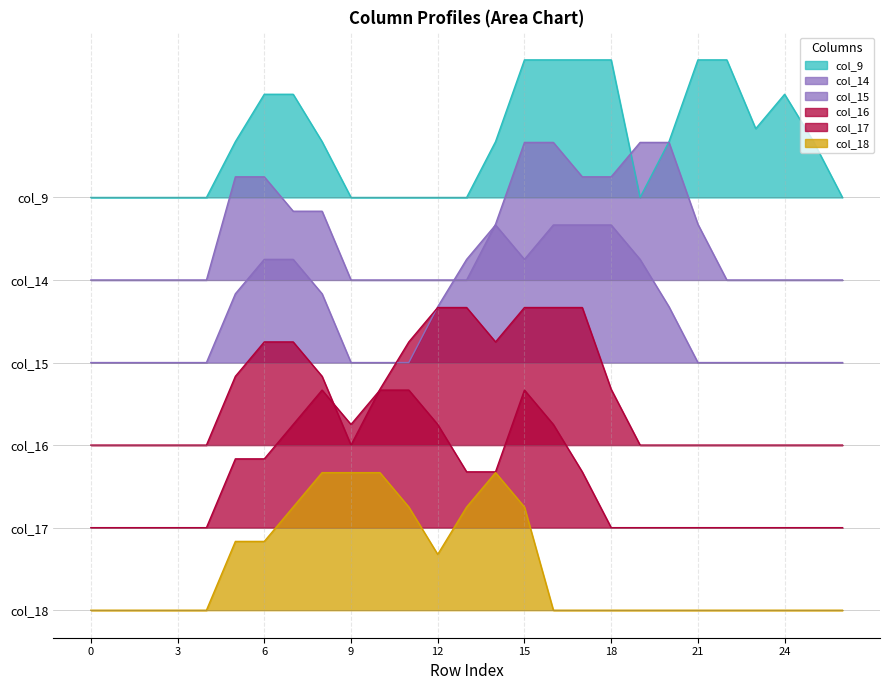

What is the difference between the maximum and second lowest values in the col_18 series?

2.0